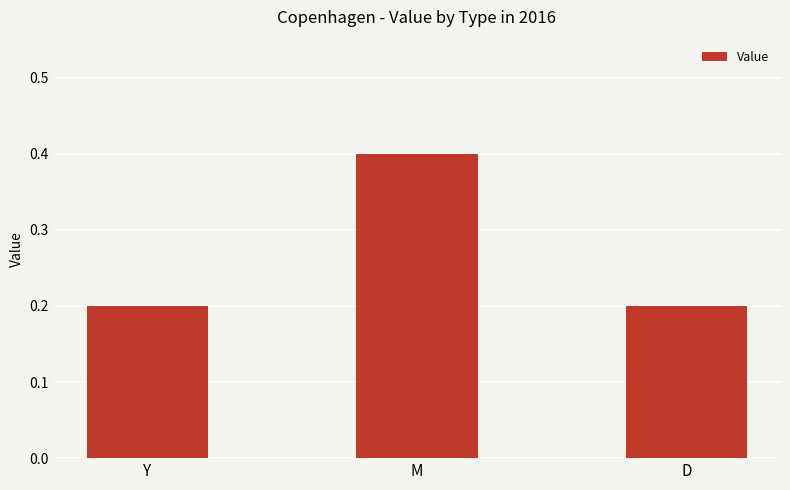

What is the change in value from Y to M?

+0.2